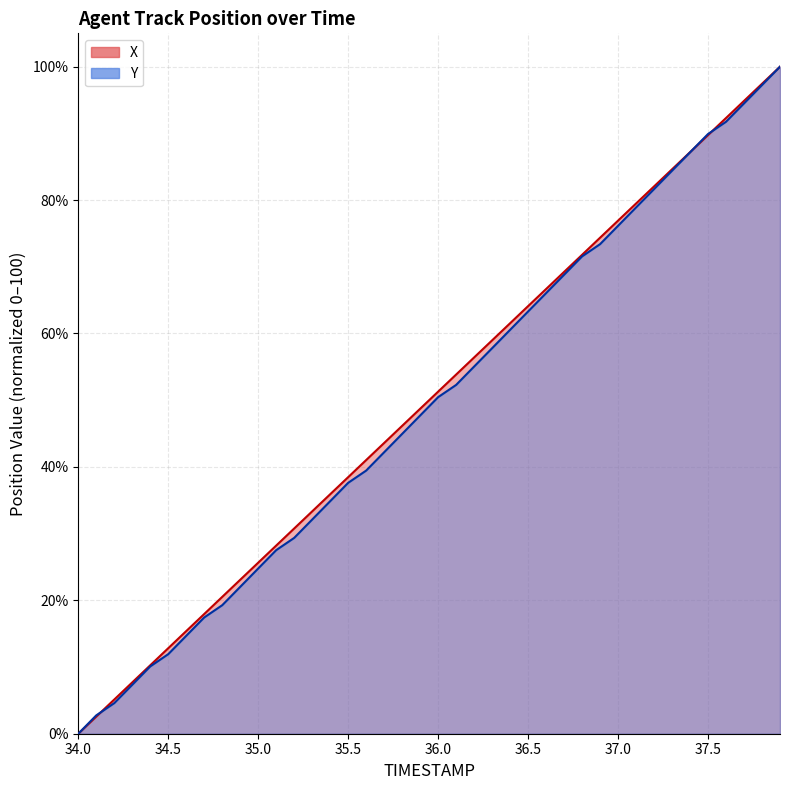

Where do Y and X first cross each other?

34.1 and 34.2